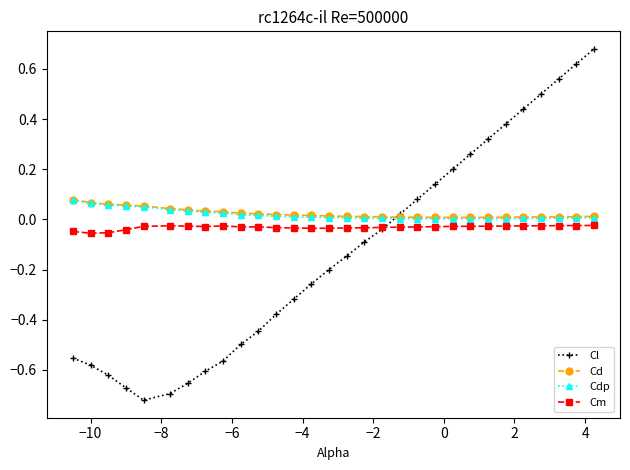

Which series has the largest range (max minus min)?

Cl